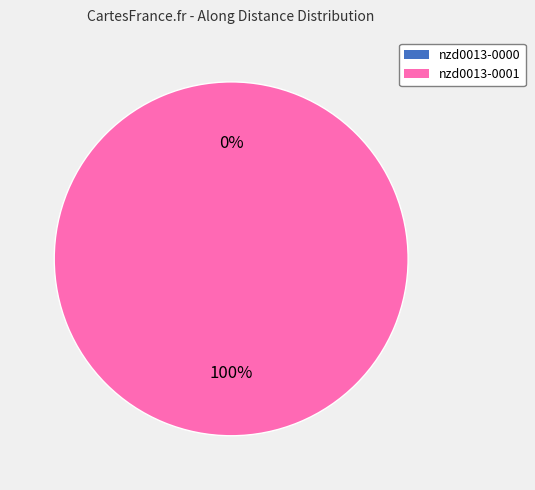

Is the sum of nzd0013-0000 and nzd0013-0001 greater than half?

Yes